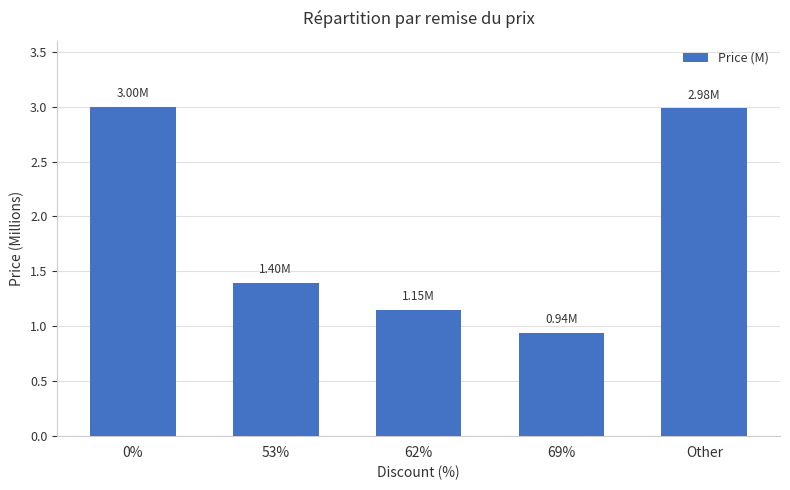

What is the ratio of the value at 53% to the value at 0%?

0.5